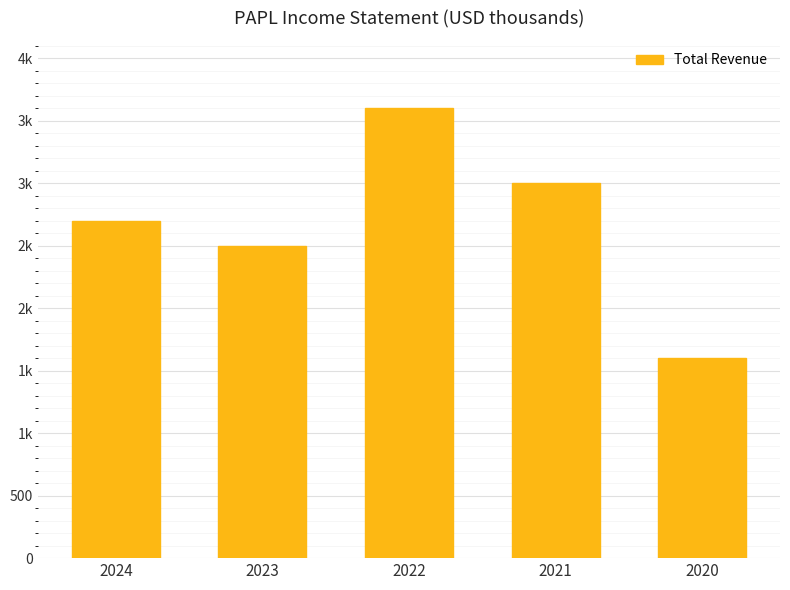

Reading left to right, extract all data points from this chart.

2700	2500	3600	3000	1600